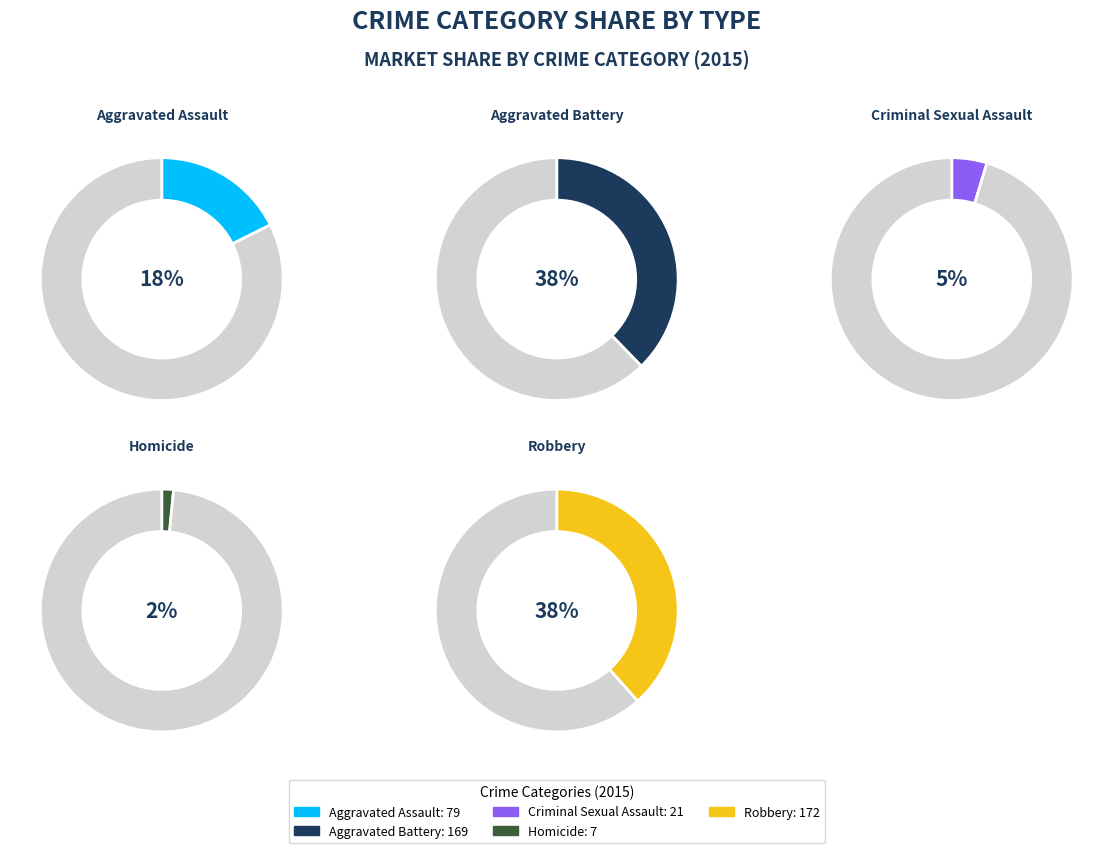

How many segments does this pie chart have?

5